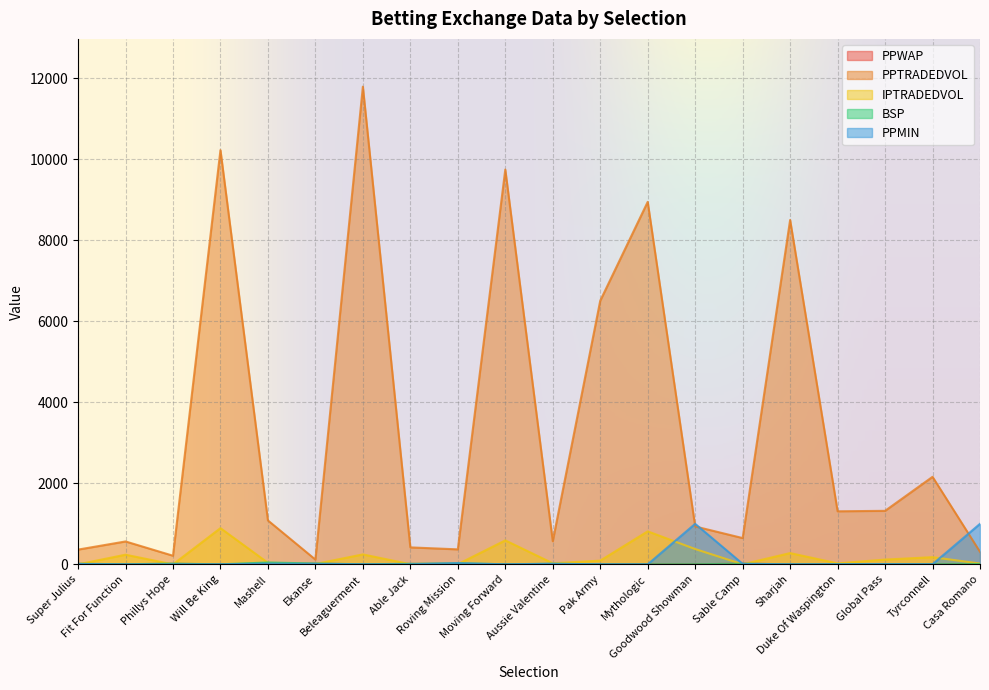

Is it true that BSP equals 46.0 at Mashell?

True